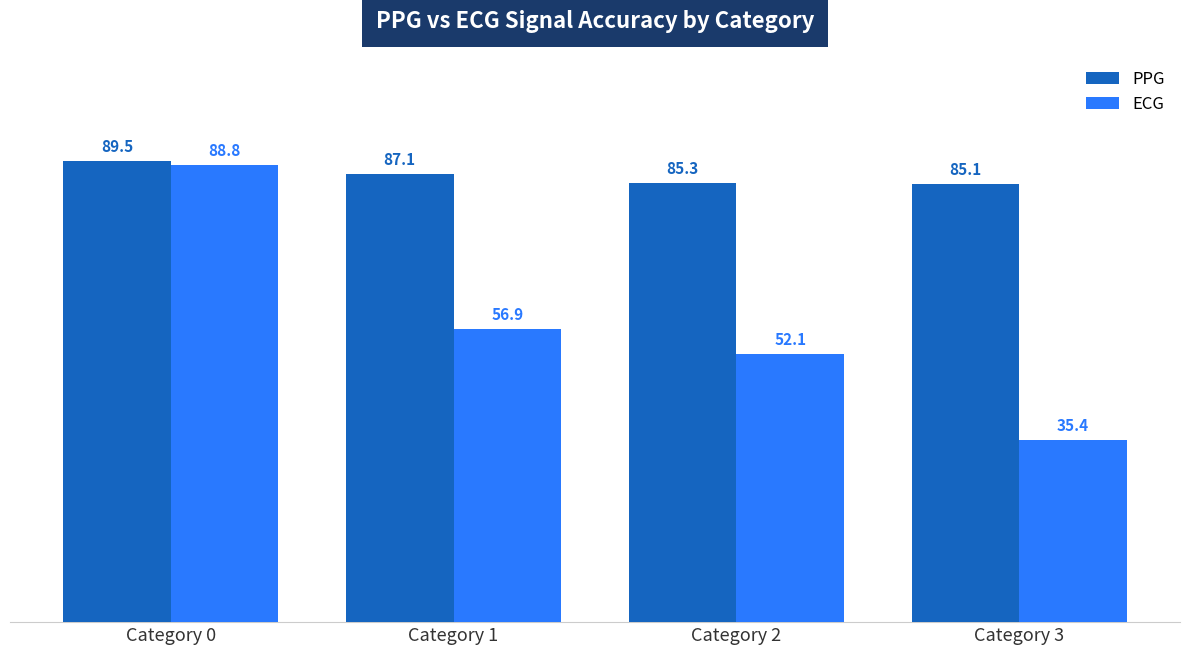

Reading right to left, what are all the values shown in this chart?

PPG: Category 3=85.1	Category 2=85.3	Category 1=87.1	Category 0=89.5
ECG: Category 3=35.4	Category 2=52.1	Category 1=56.9	Category 0=88.8